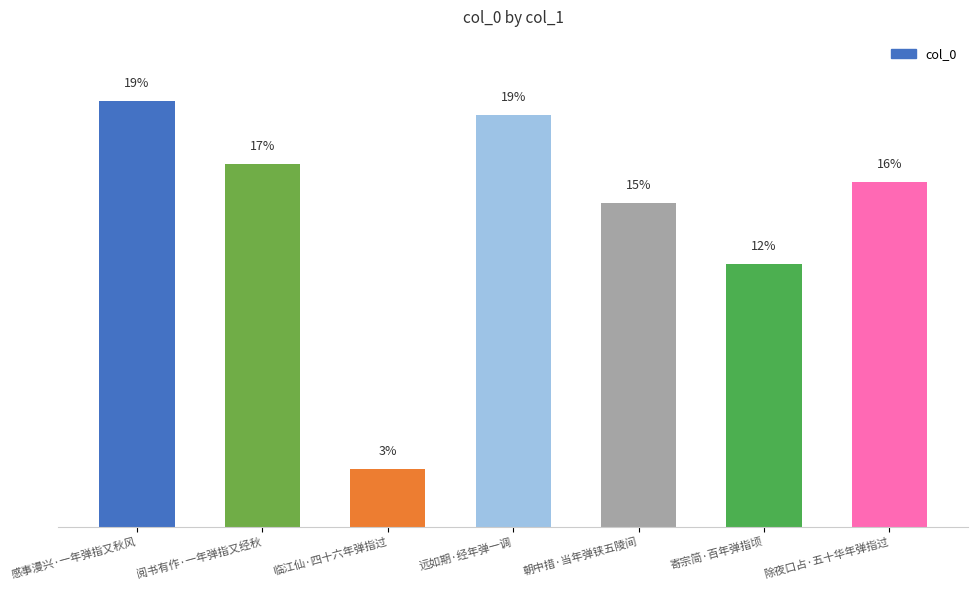

Are the bars horizontal?

No